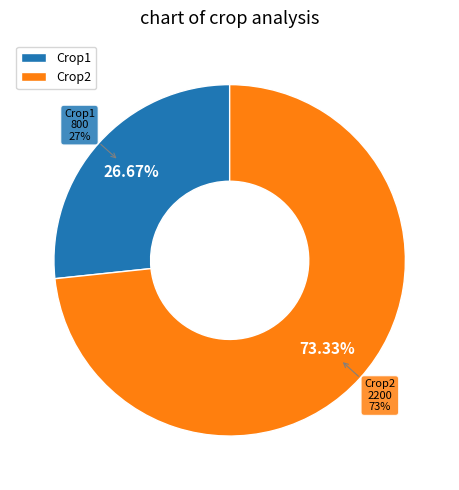

To the nearest percent, what portion does Crop1 represent?

27%